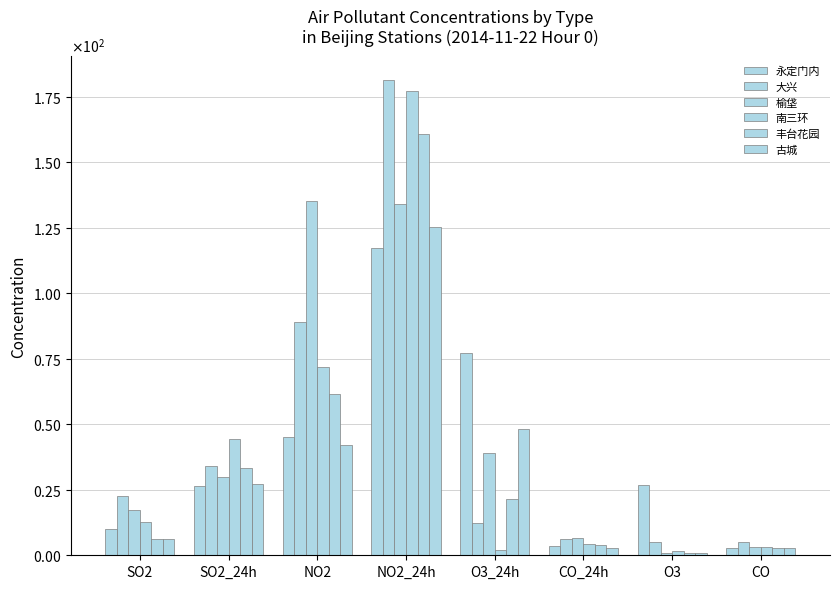

At which category is the sum across all series the highest?

NO2_24h